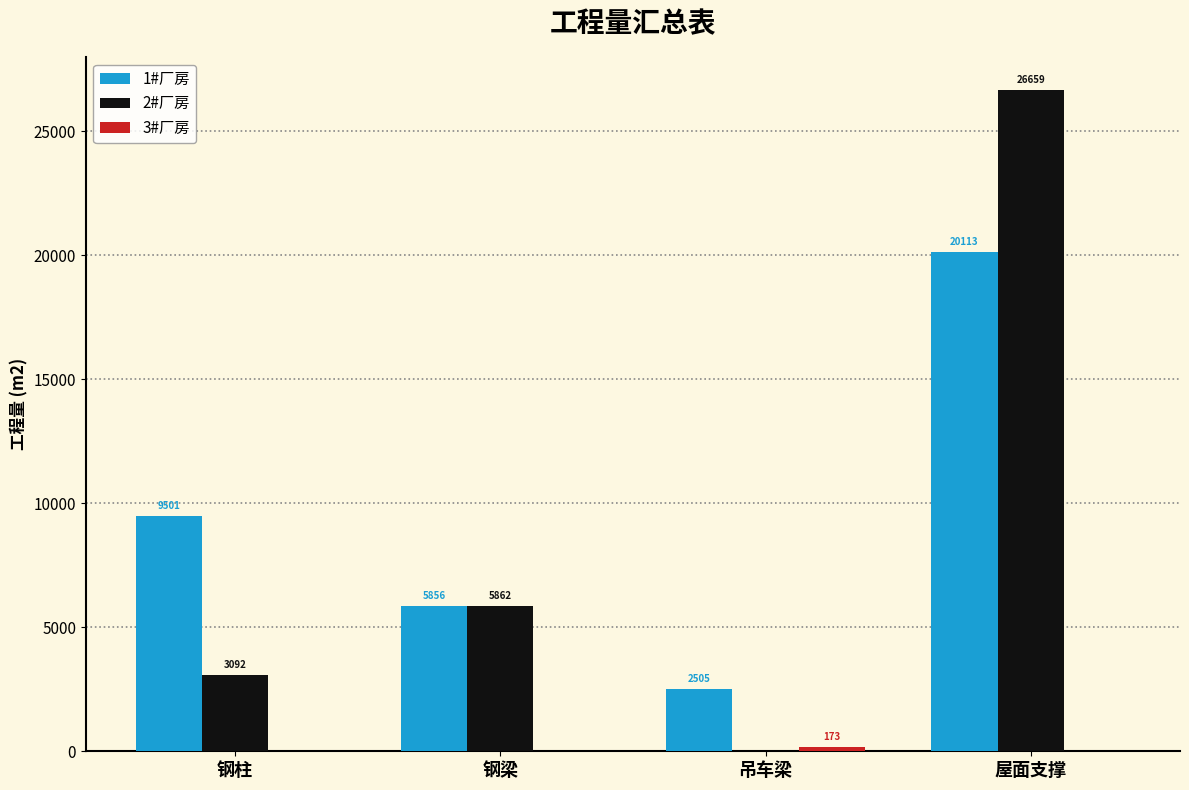

At which category is the sum across all series the highest?

屋面支撑